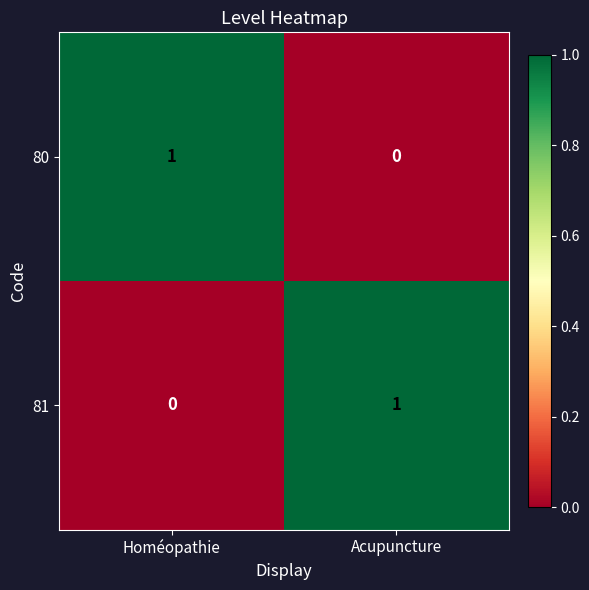

At which label is 80 closest to 0?

Acupuncture